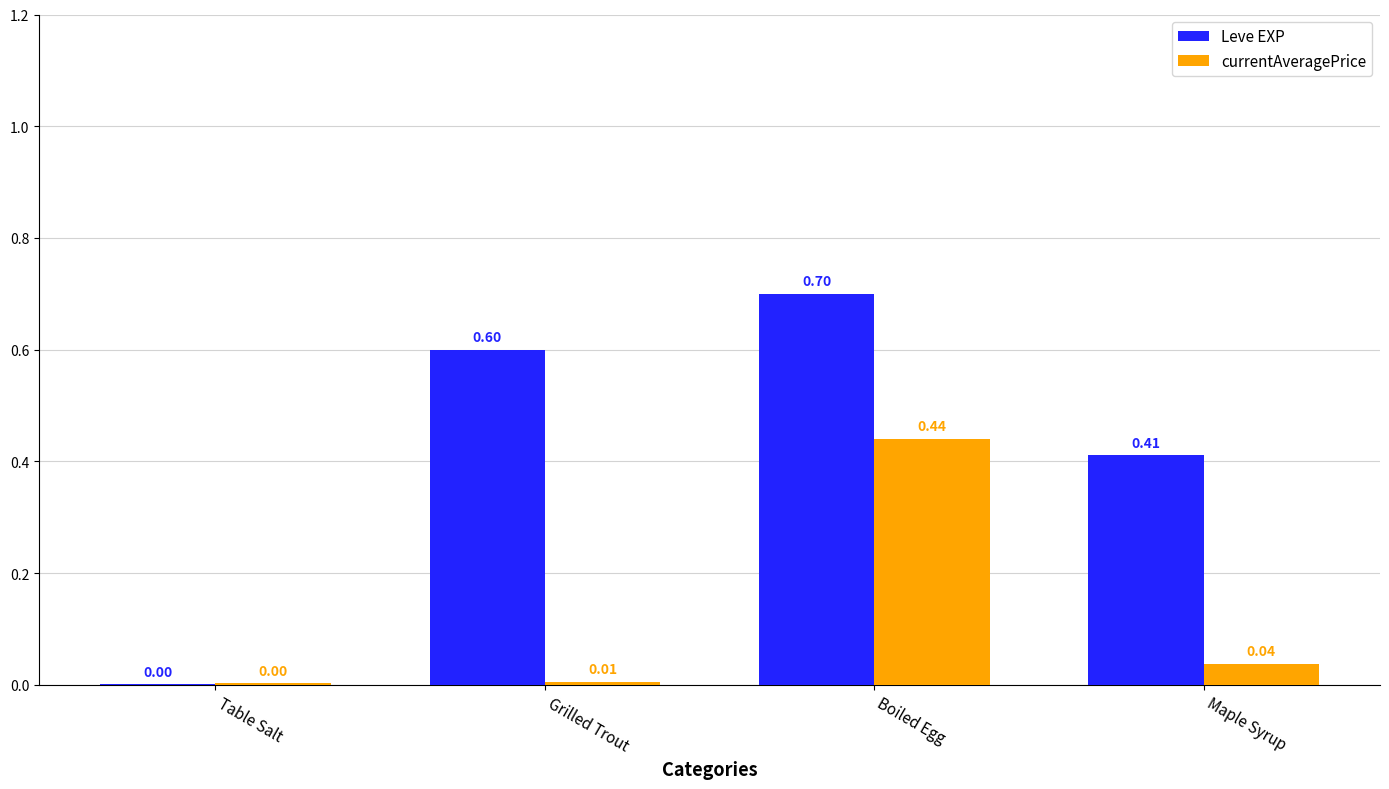

What are all the series names shown in the legend?

Leve EXP, currentAveragePrice